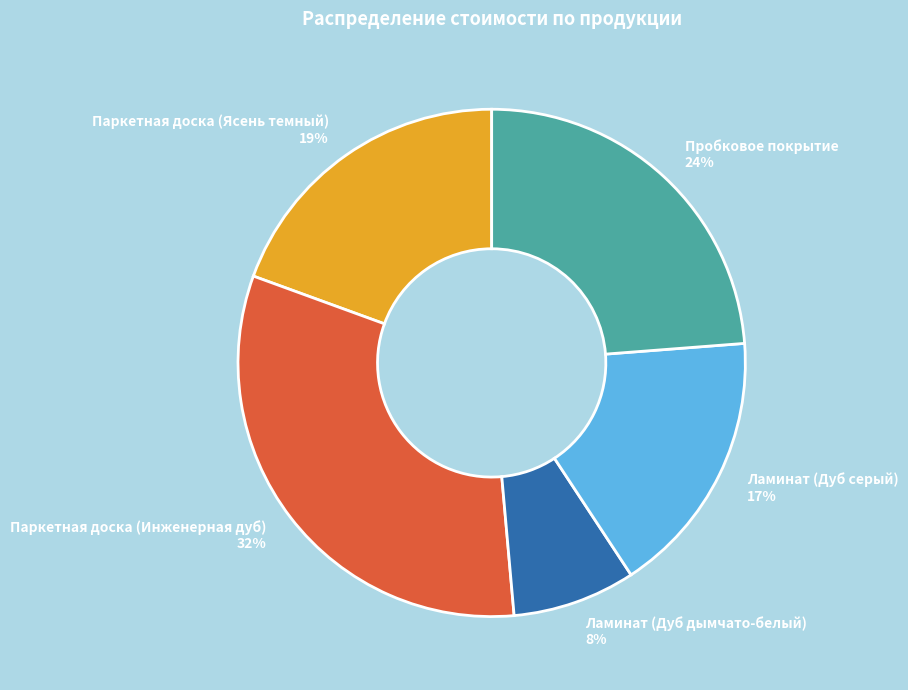

Rank the categories by value from highest to lowest.

Паркетная доска (Инженерная дуб), Пробковое покрытие, Паркетная доска (Ясень темный), Ламинат (Дуб серый), Ламинат (Дуб дымчато-белый)